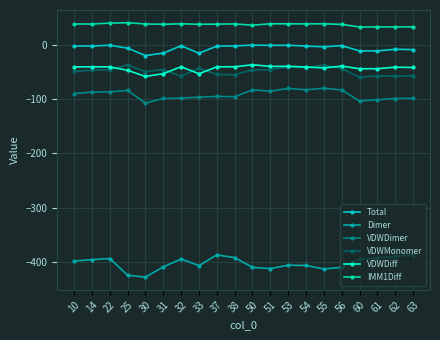

Reading right to left, what are all the values shown in this chart?

Total: 63=-8.8	62=-8.2	61=-11.2	60=-11.2	56=-1.5	55=-3.7	54=-2.3	53=-0.9	51=-1.0	50=-0.6	38=-2.0	37=-2.5	33=-15.5	32=-1.8	31=-15.3	30=-19.9	25=-6.2	22=-0.8	14=-2.2	10=-2.3
Dimer: 63=-387.2	62=-389.9	61=-392.6	60=-395.0	56=-410.2	55=-413.2	54=-406.8	53=-406.3	51=-412.5	50=-410.3	38=-392.3	37=-387.2	33=-407.0	32=-394.8	31=-409.4	30=-428.3	25=-424.7	22=-394.0	14=-396.0	10=-398.6
VDWDimer: 63=-98.6	62=-99.0	61=-101.3	60=-103.7	56=-83.2	55=-80.0	54=-82.9	53=-80.4	51=-85.5	50=-83.1	38=-95.7	37=-95.1	33=-96.6	32=-98.1	31=-98.9	30=-107.5	25=-84.1	22=-86.6	14=-87.2	10=-89.8
VDWMonomer: 63=-56.8	62=-57.8	61=-57.2	60=-59.7	56=-43.9	55=-37.3	54=-42.1	53=-40.8	51=-45.7	50=-46.4	38=-55.2	37=-54.6	33=-43.3	32=-57.7	31=-45.8	30=-49.2	25=-37.1	22=-45.9	14=-46.6	10=-49.1
VDWDiff: 63=-41.8	62=-41.2	61=-44.0	60=-44.0	56=-39.3	55=-42.7	54=-40.8	53=-39.6	51=-39.8	50=-36.7	38=-40.5	37=-40.5	33=-53.3	32=-40.5	31=-53.2	30=-58.3	25=-47.0	22=-40.7	14=-40.5	10=-40.7
IMM1Diff: 63=33.1	62=33.1	61=33.0	60=32.9	56=37.7	55=38.8	54=38.5	53=38.7	51=38.8	50=36.1	38=38.5	37=38.1	33=37.8	32=38.7	31=37.9	30=38.4	25=40.7	22=40.0	14=38.4	10=38.4